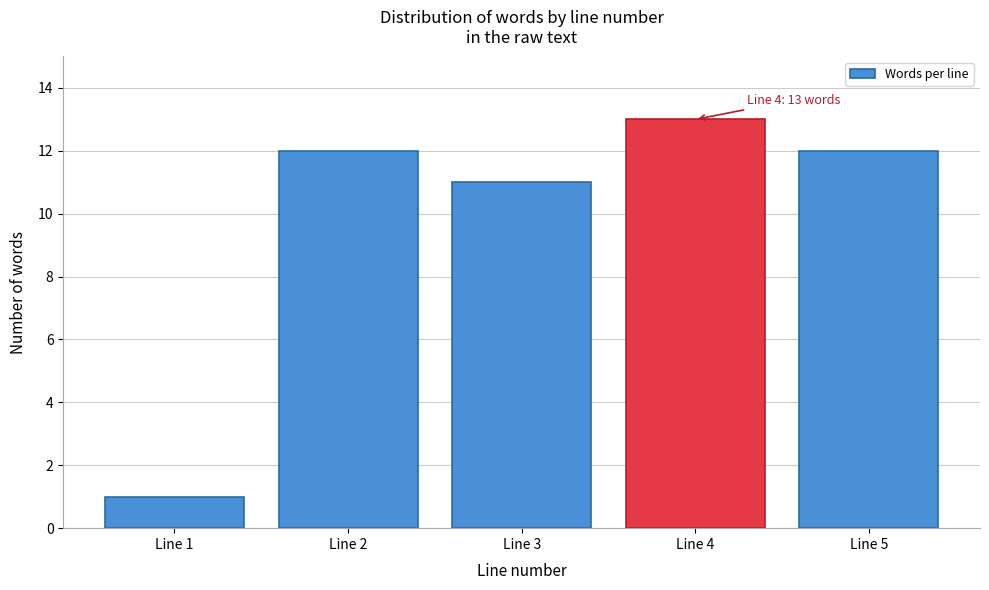

Reading left to right, list all the values displayed in this chart.

1	12	11	13	12